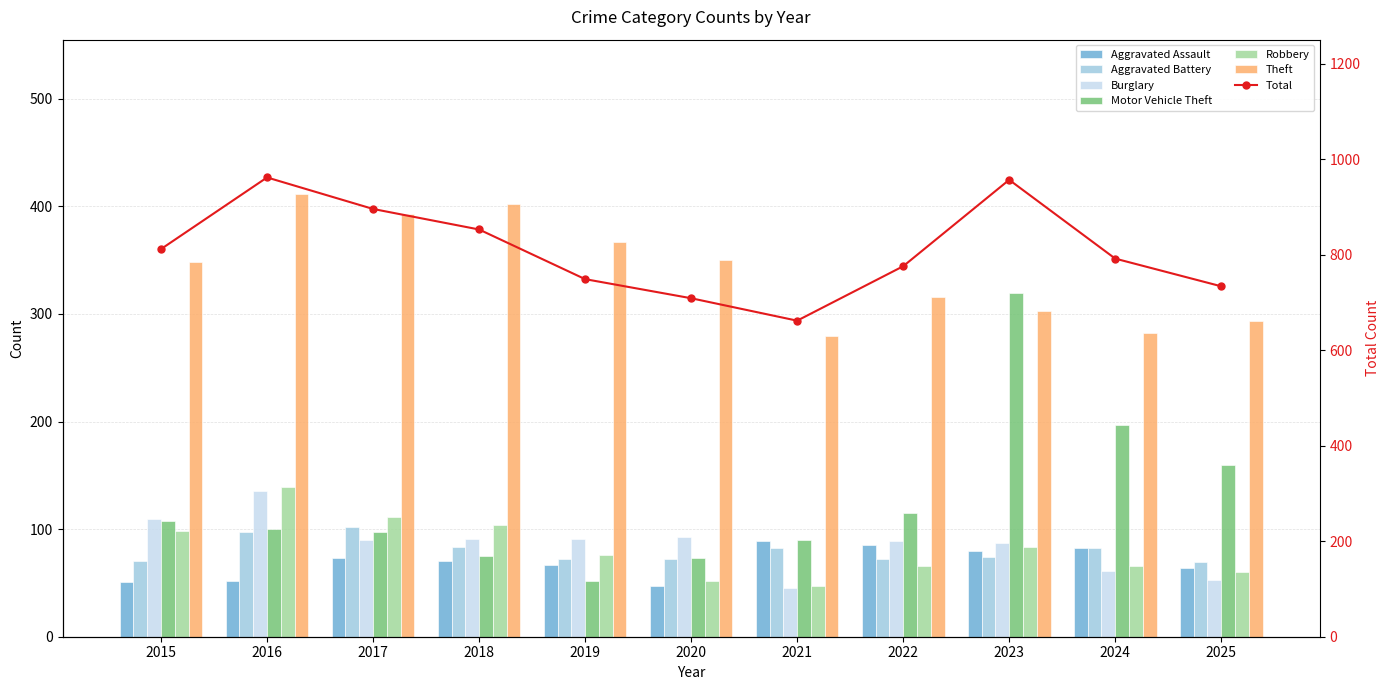

Which series changed the most between 2018 and 2025?

Theft